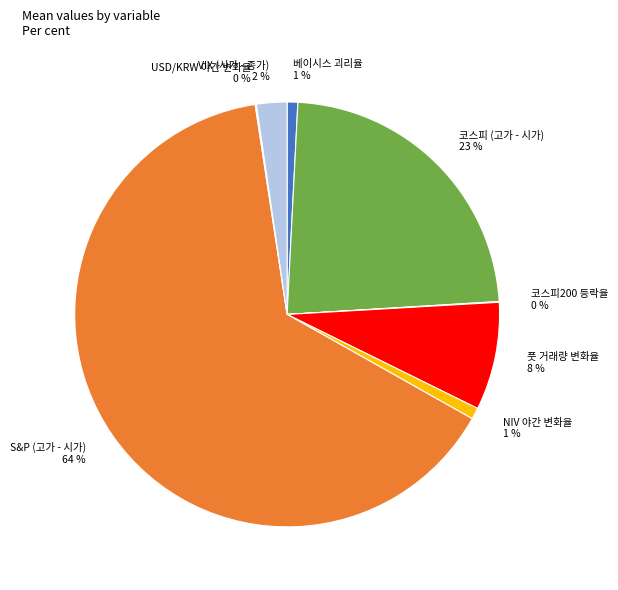

To the nearest percent, what is the average slice percentage?

12%